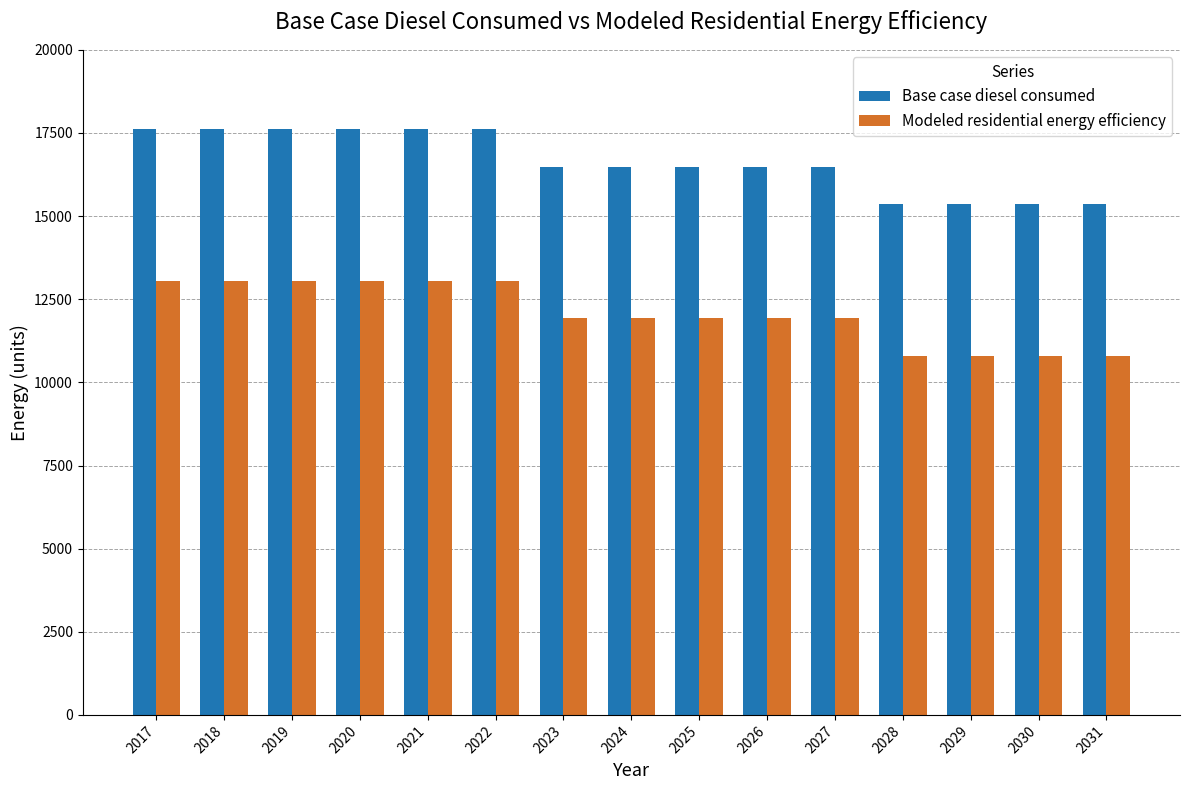

How many data points does each series have?

15